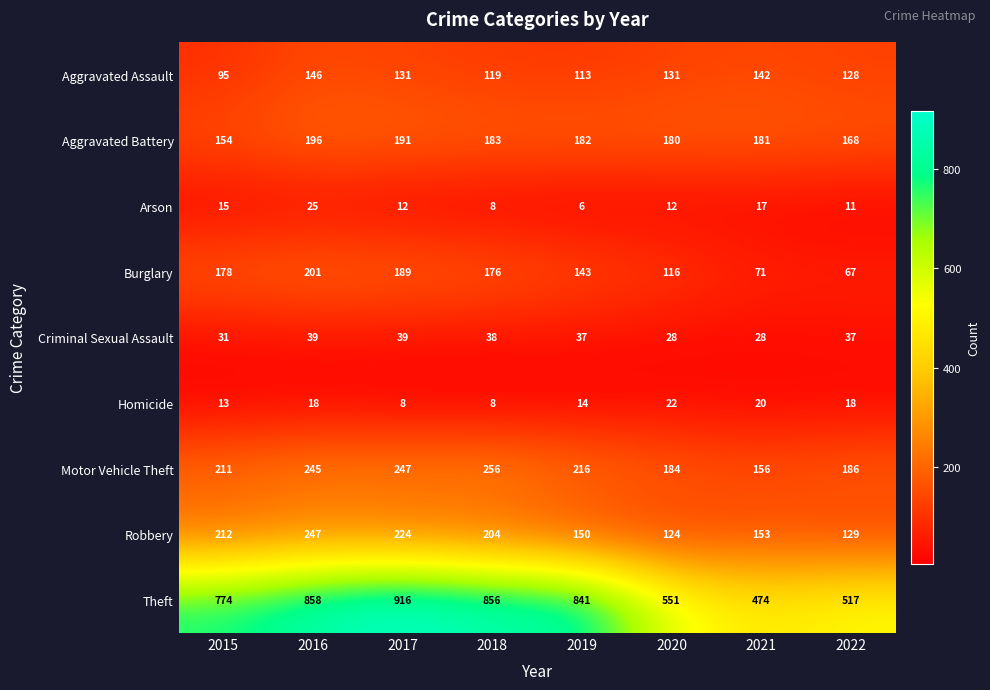

The Motor Vehicle Theft series shows 211 at 2015. True or false?

True